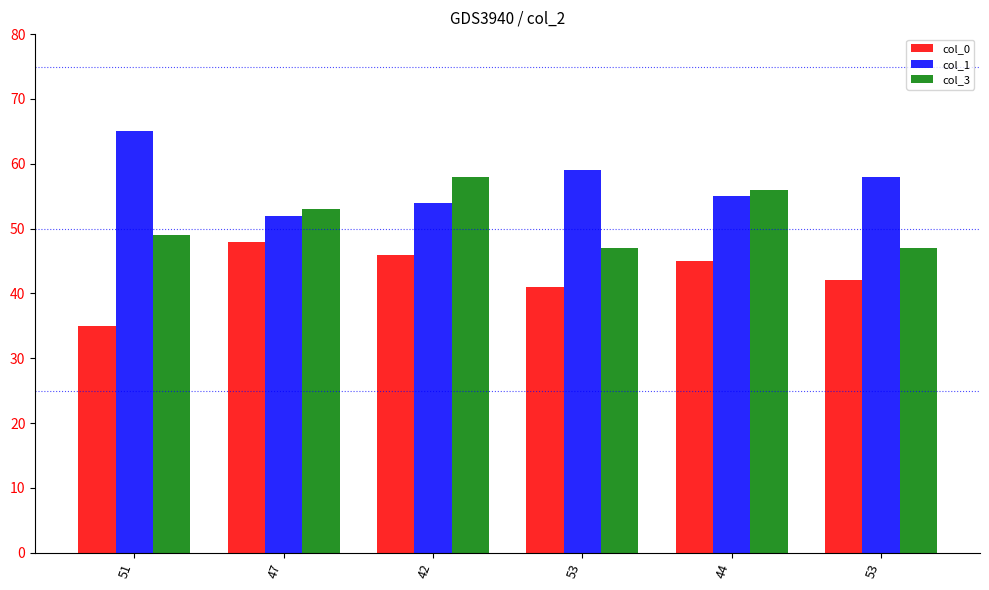

Rank the series at 44 from lowest to highest value.

col_0, col_1, col_3